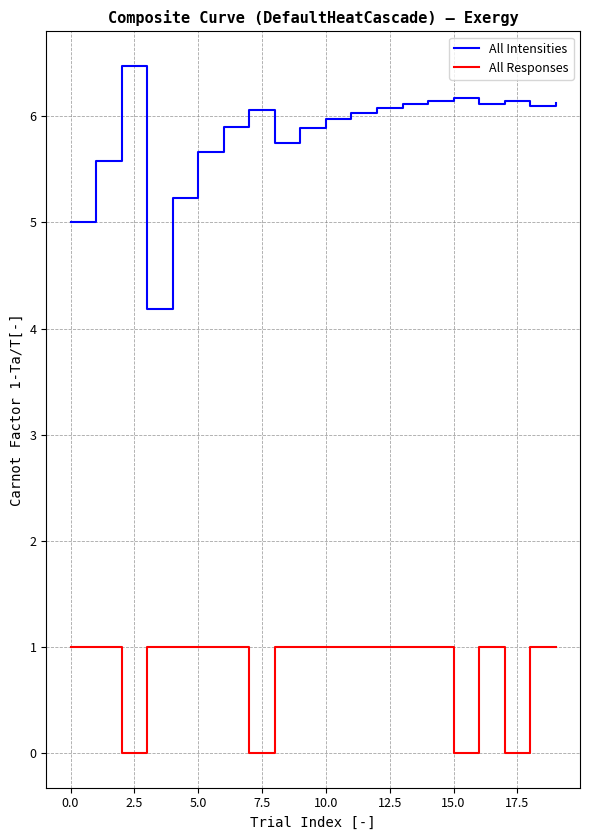

List the series in order of their overall mean, lowest first.

All Responses, All Intensities